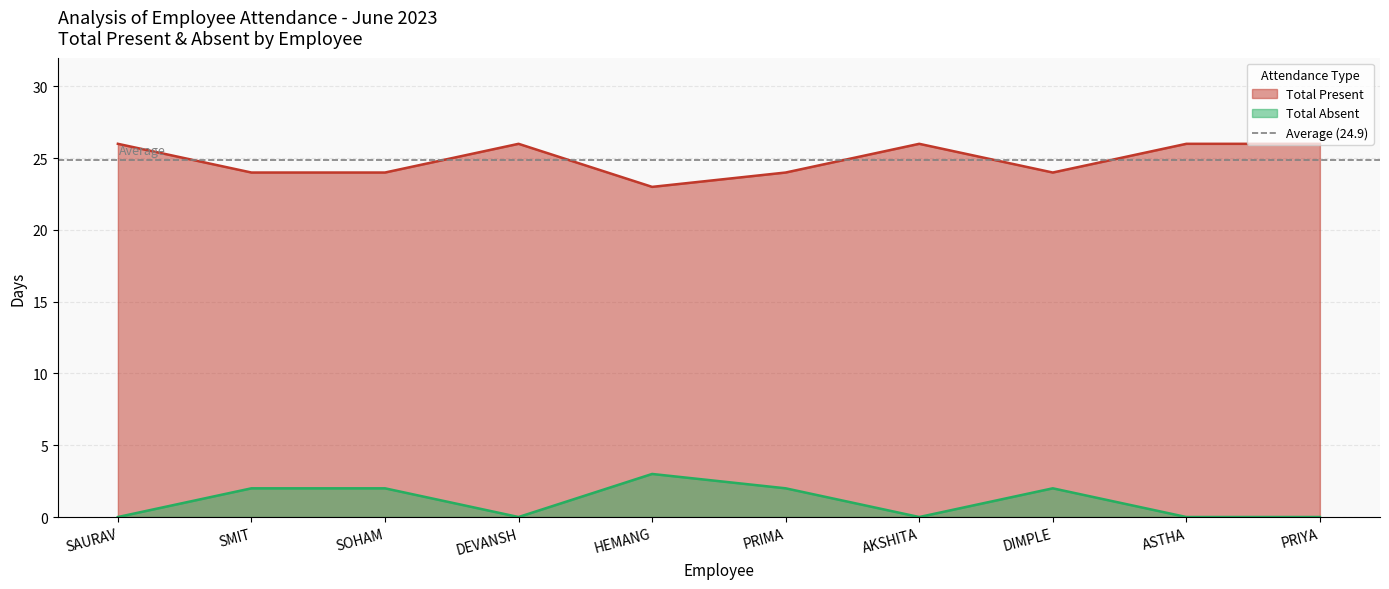

True or false: Total Absent and Total Present cross at least once.

False